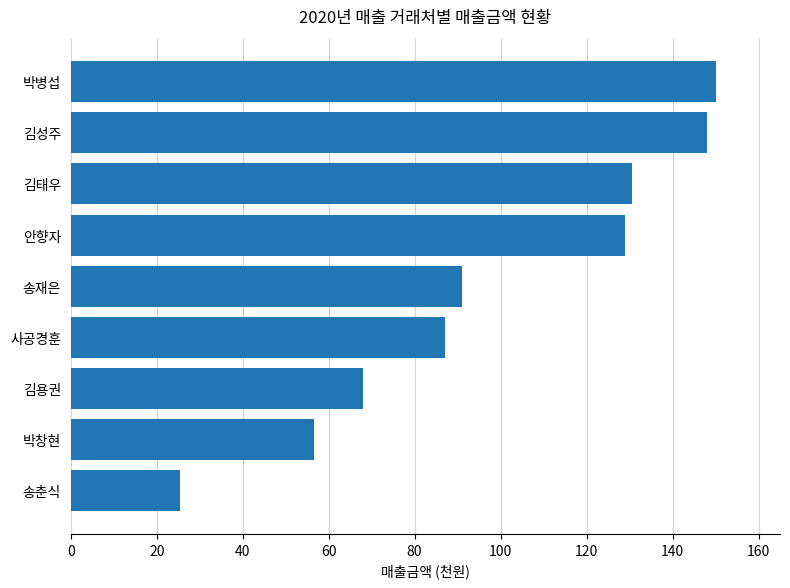

True or false: the data shows 91.0 at 송재은.

True